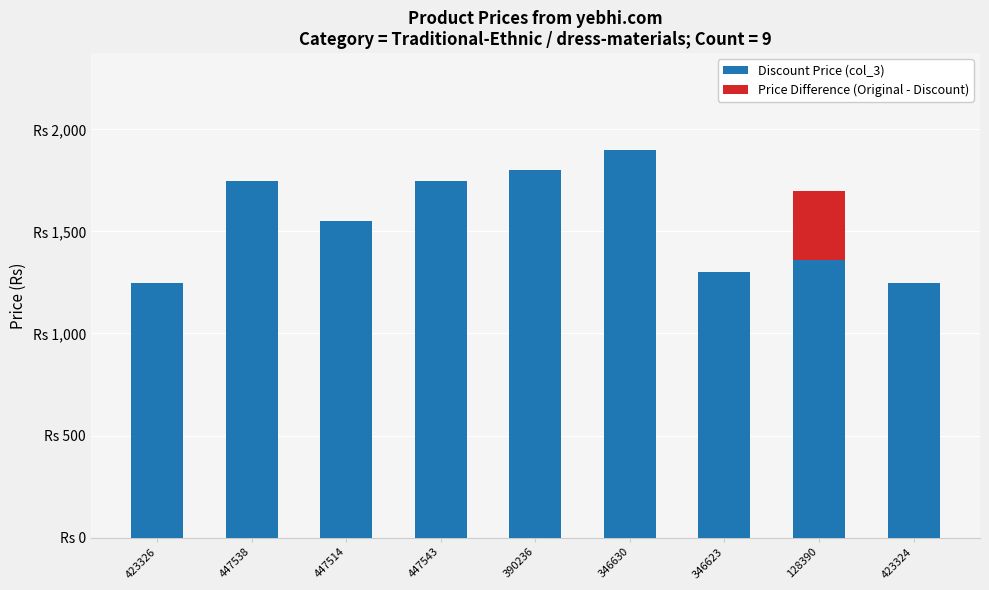

Which series has the largest range (max minus min)?

Discount Price (col_3)